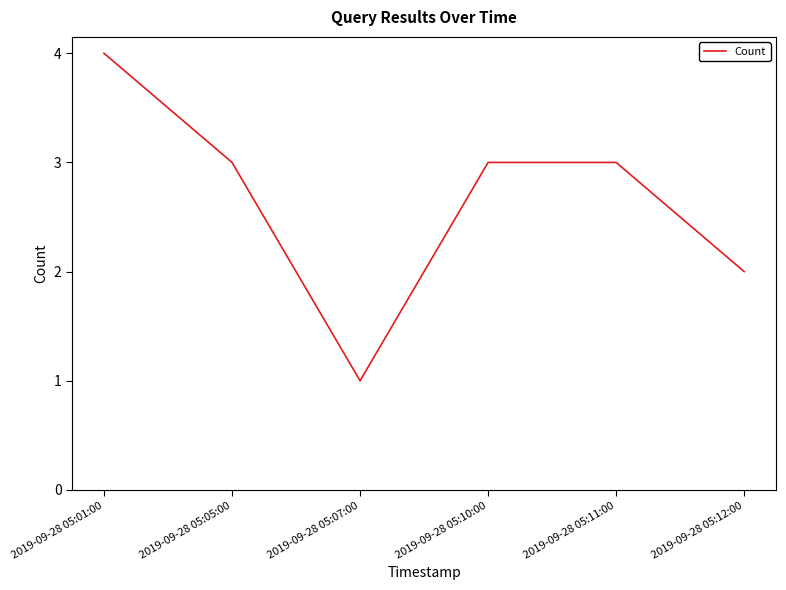

How many lines are shown in the chart?

1